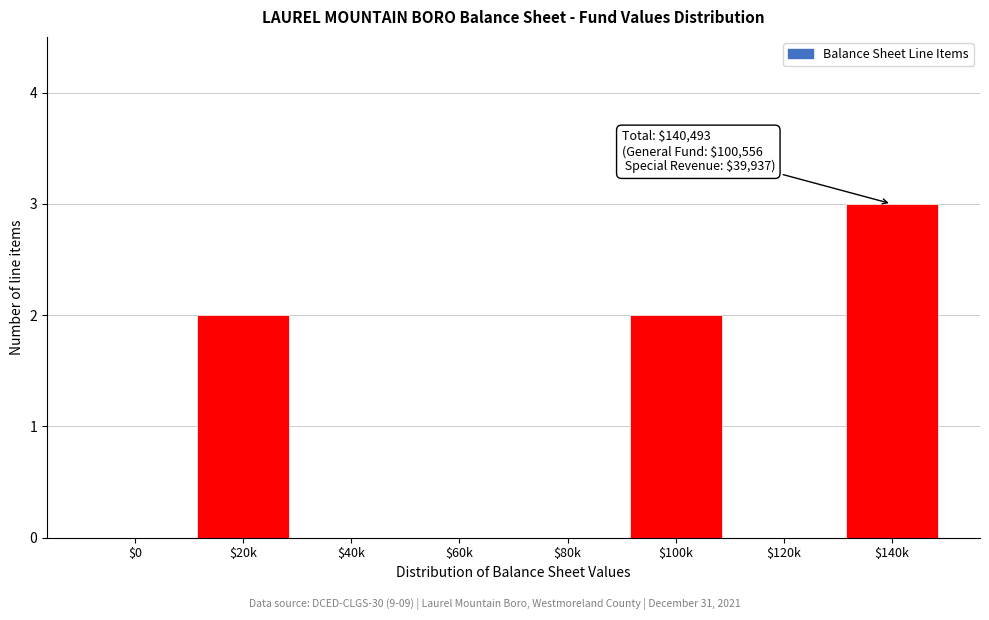

Read the value at $140k.

3